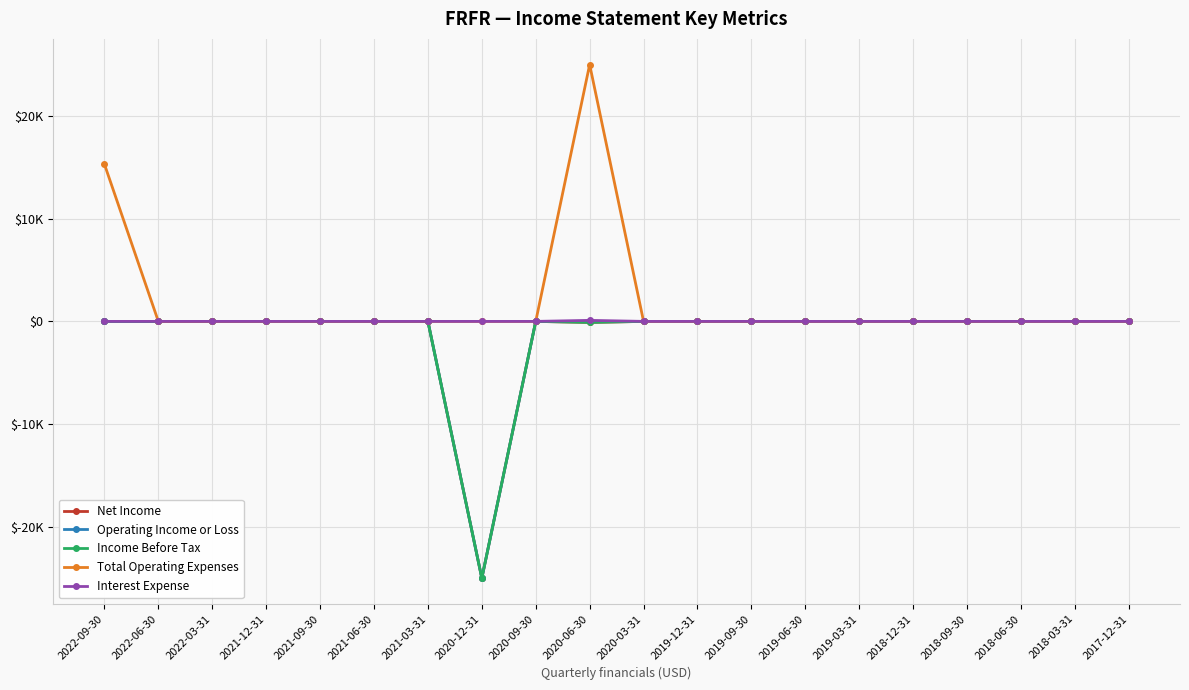

Does the chart have visible grid lines?

Yes